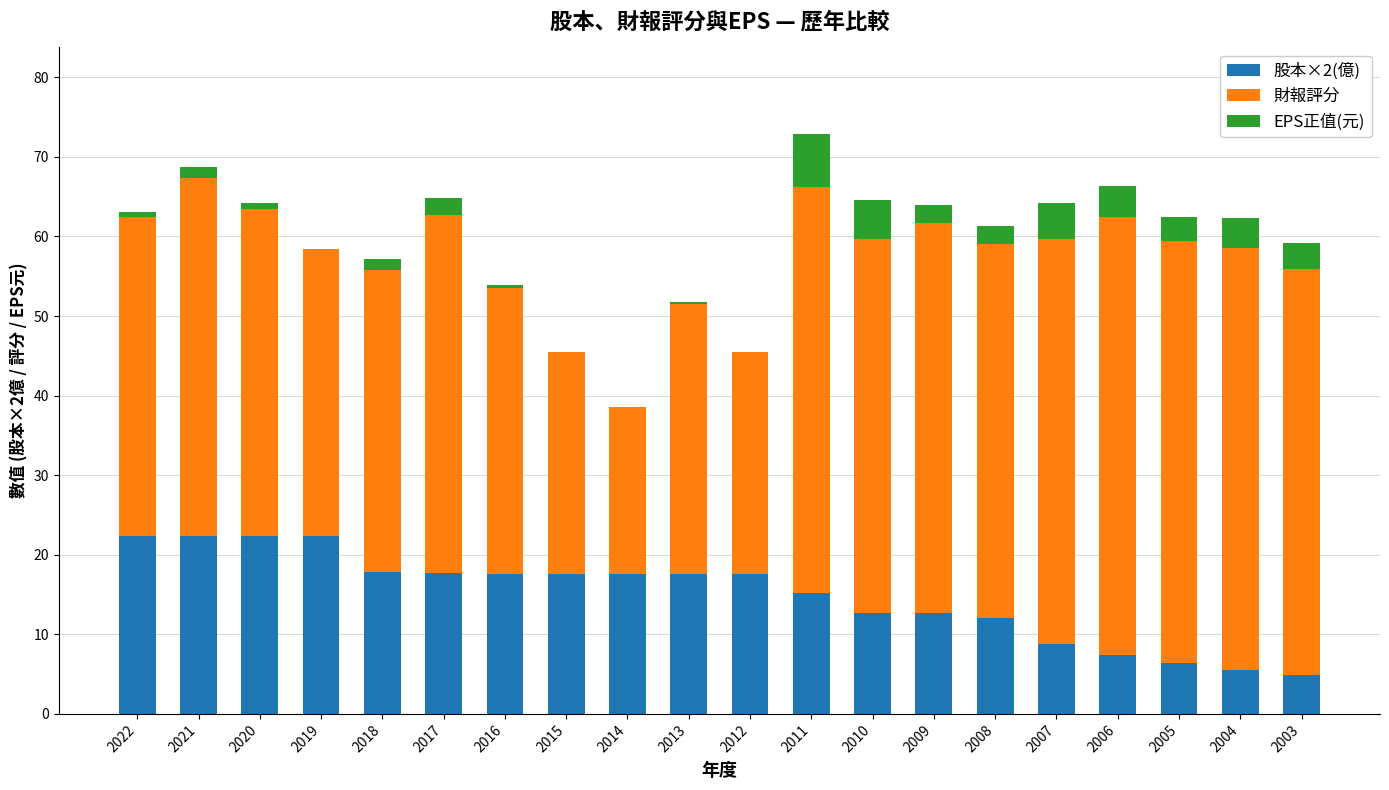

What are all the series names shown in the legend?

股本×2(億), 財報評分, EPS正值(元)